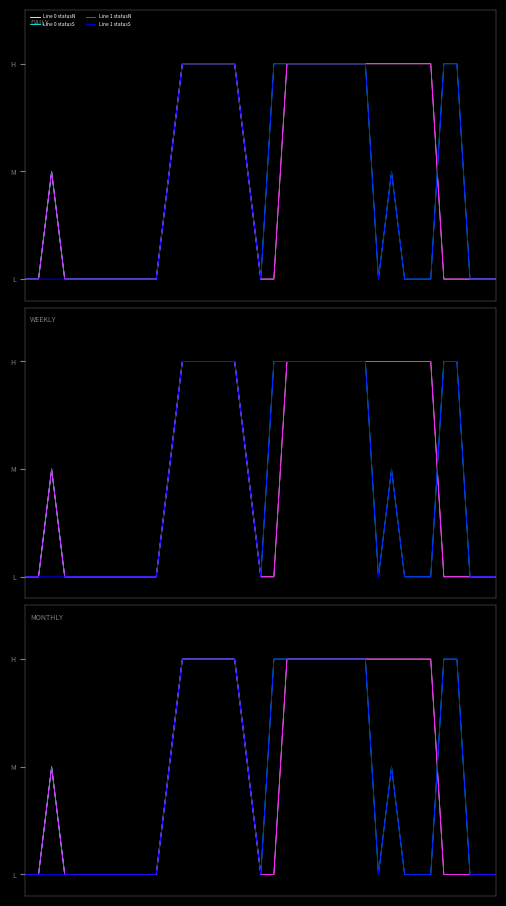

How many series are shown in this chart?

4